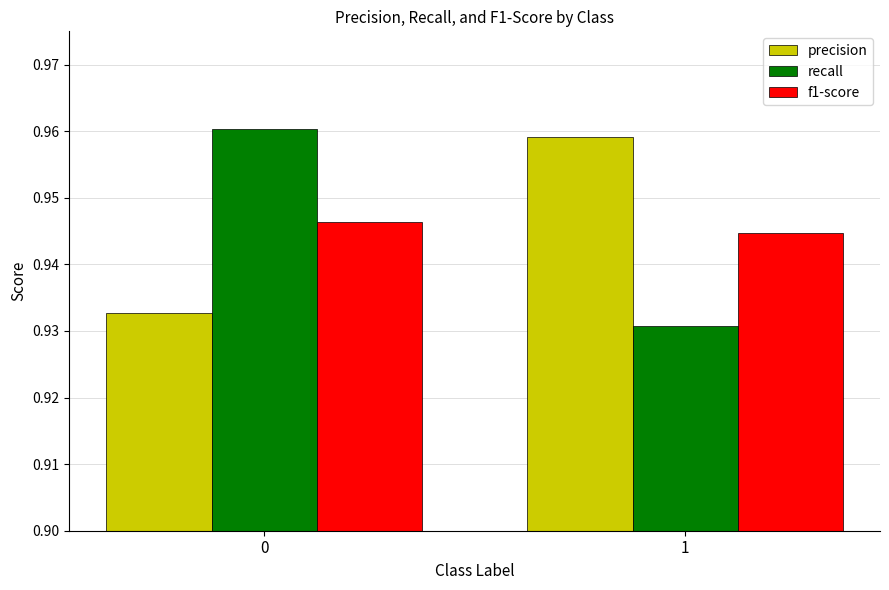

What is the total value across all series at 1?

2.8